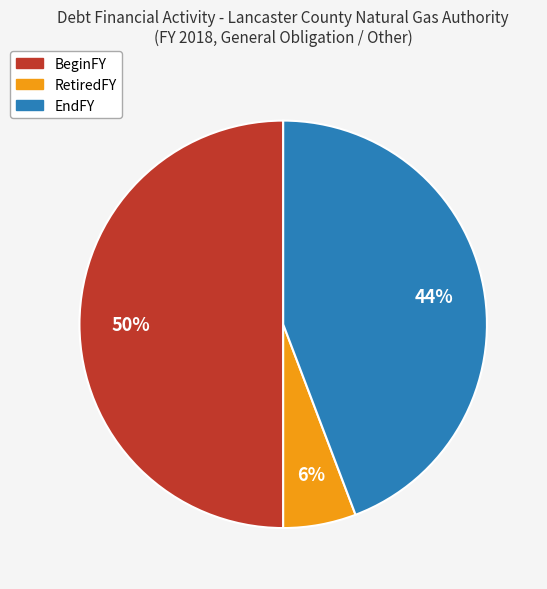

Which category has the smallest portion of the pie?

RetiredFY